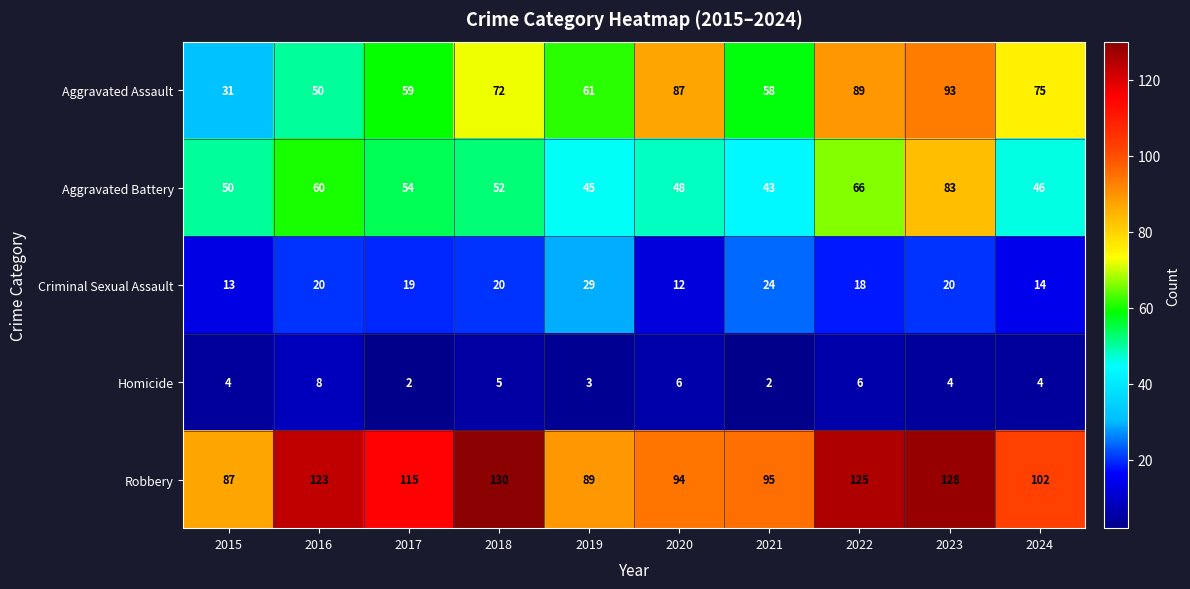

Is the value of Aggravated Assault at 2020 greater than the value of Robbery at 2018?

No